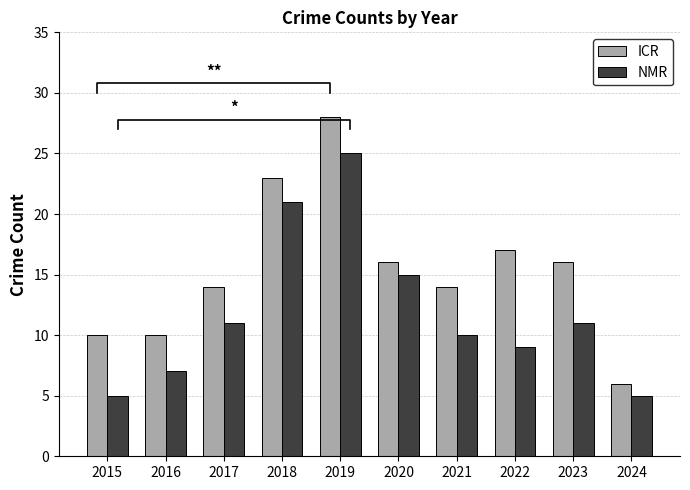

Reading right to left, extract all data points from this chart.

ICR: 6	16	17	14	16	28	23	14	10	10
NMR: 5	11	9	10	15	25	21	11	7	5